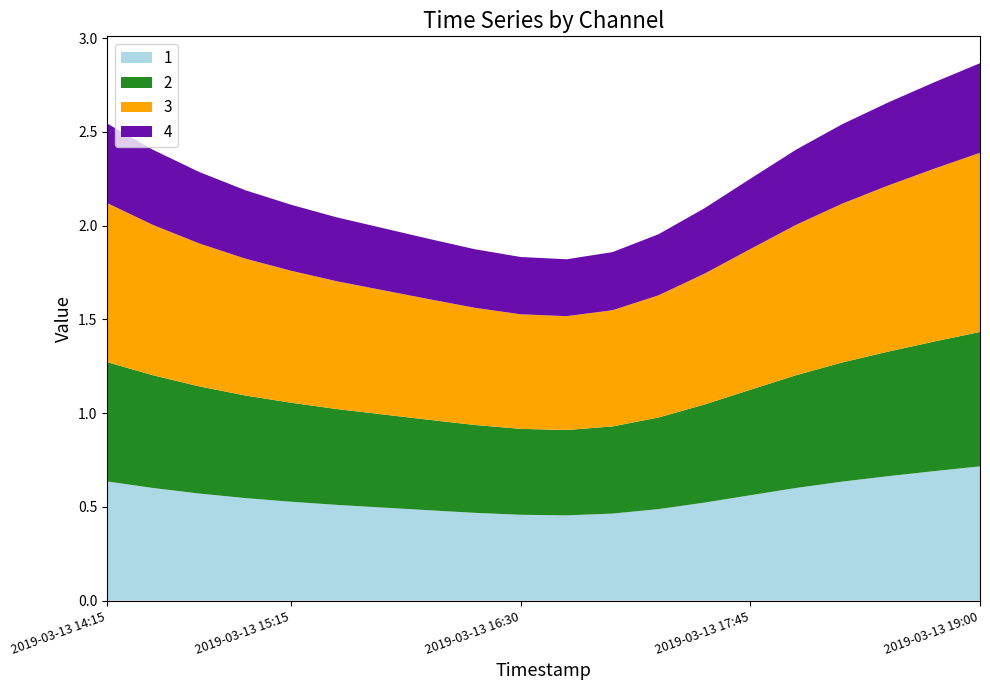

Reading left to right, extract all data points from this chart.

1: 0.6	0.6	0.6	0.5	0.5	0.5	0.5	0.5	0.5	0.5	0.5	0.5	0.5	0.5	0.6	0.6	0.6	0.7	0.7	0.7
2: 0.6	0.6	0.6	0.5	0.5	0.5	0.5	0.5	0.5	0.5	0.5	0.5	0.5	0.5	0.6	0.6	0.6	0.7	0.7	0.7
3: 0.8	0.8	0.8	0.7	0.7	0.7	0.7	0.6	0.6	0.6	0.6	0.6	0.7	0.7	0.7	0.8	0.8	0.9	0.9	1.0
4: 0.4	0.4	0.4	0.4	0.4	0.3	0.3	0.3	0.3	0.3	0.3	0.3	0.3	0.3	0.4	0.4	0.4	0.4	0.5	0.5